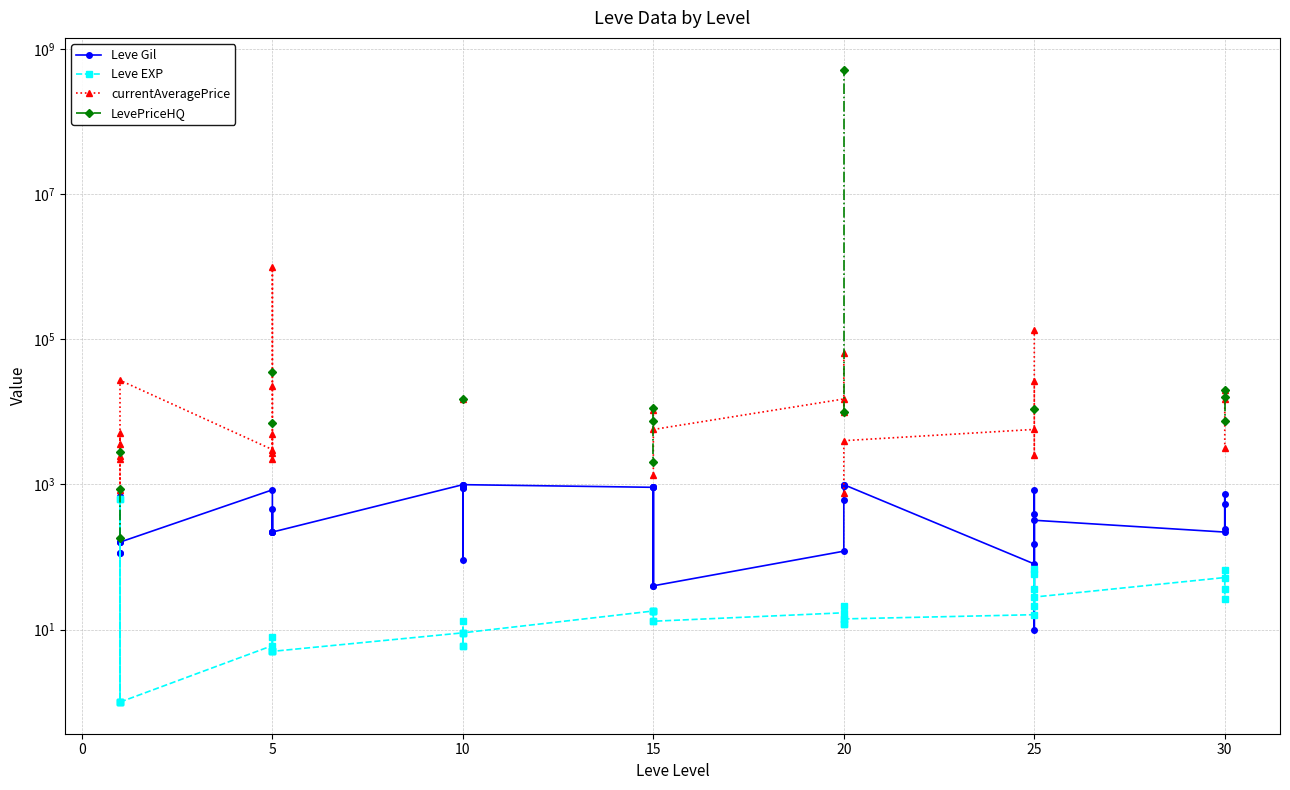

How many series are shown in this chart?

4